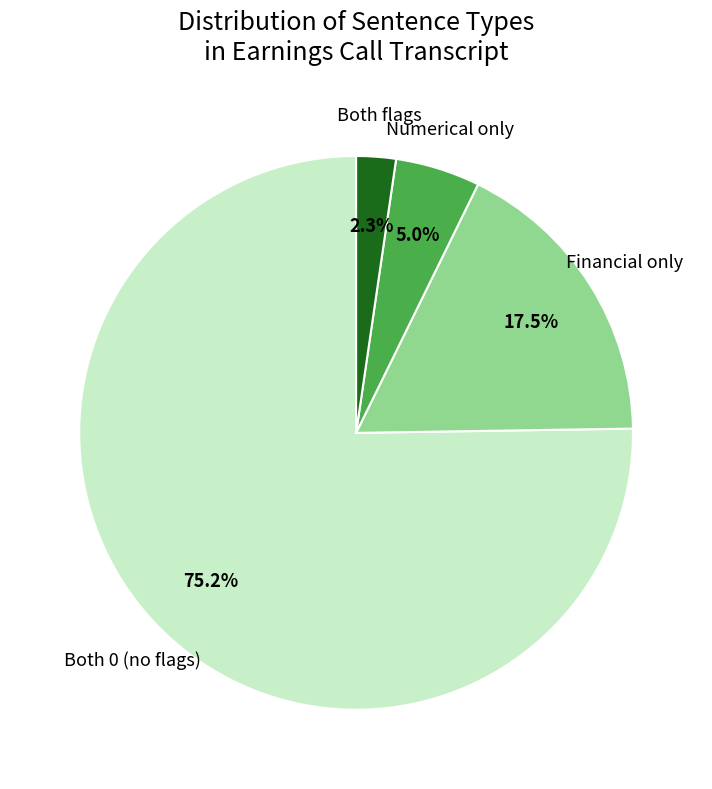

Is there any slice that represents more than half of the pie?

Yes